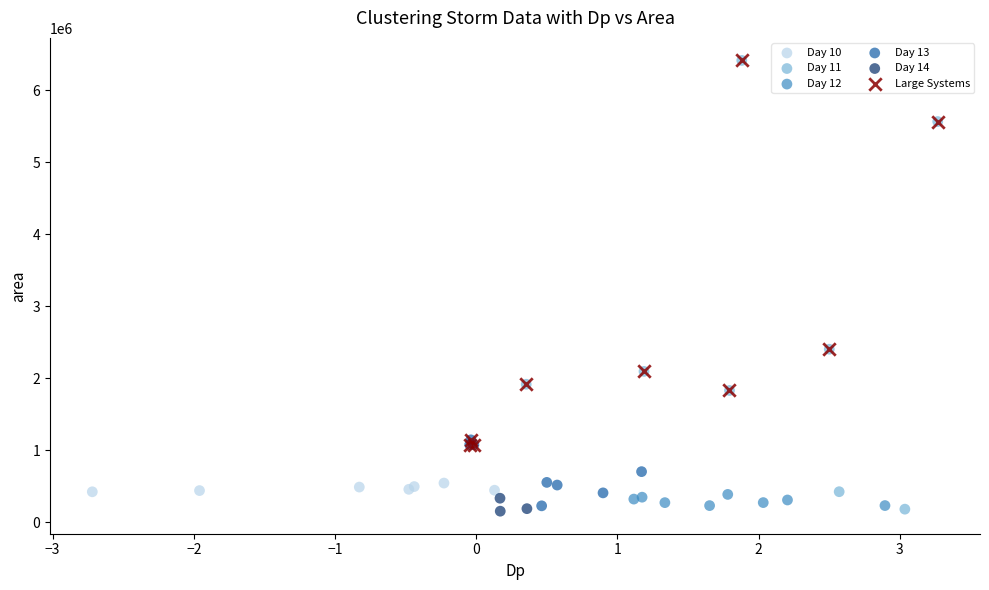

Which series has the largest Y range (max minus min)?

Day 11